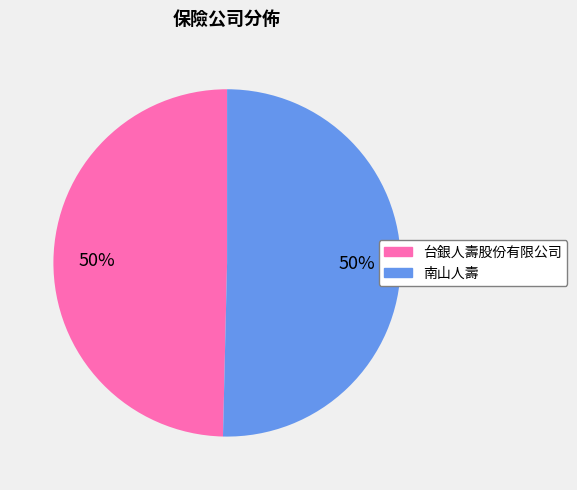

What percentage is the 台銀人壽股份有限公司 slice, to the nearest percent?

50%